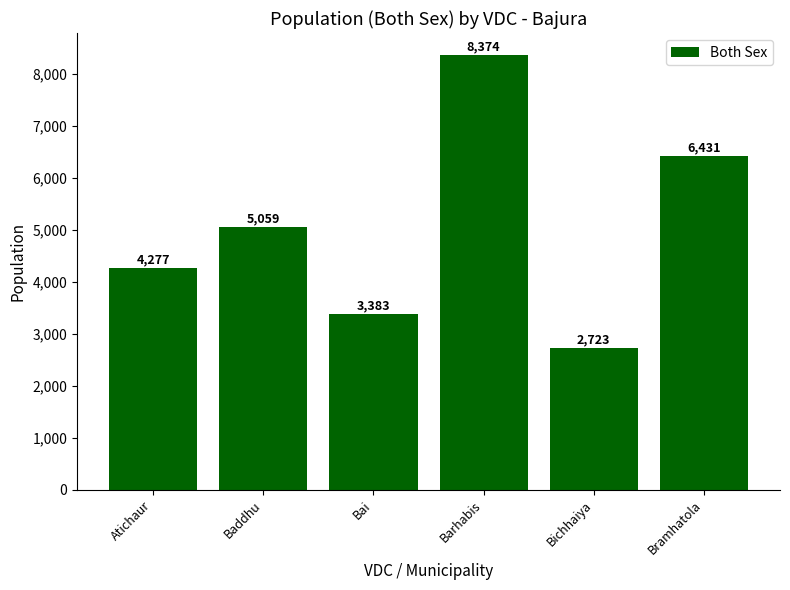

The value at Baddhu is 5059. True or false?

True